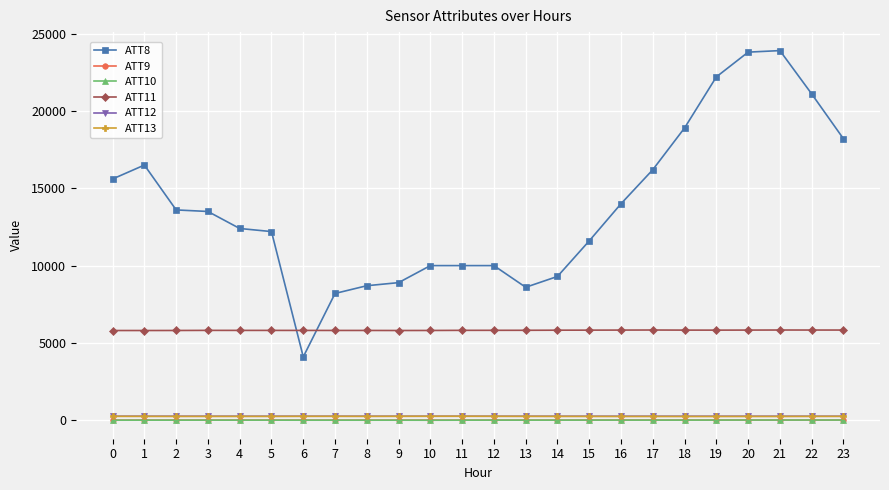

Does the chart have visible grid lines?

Yes